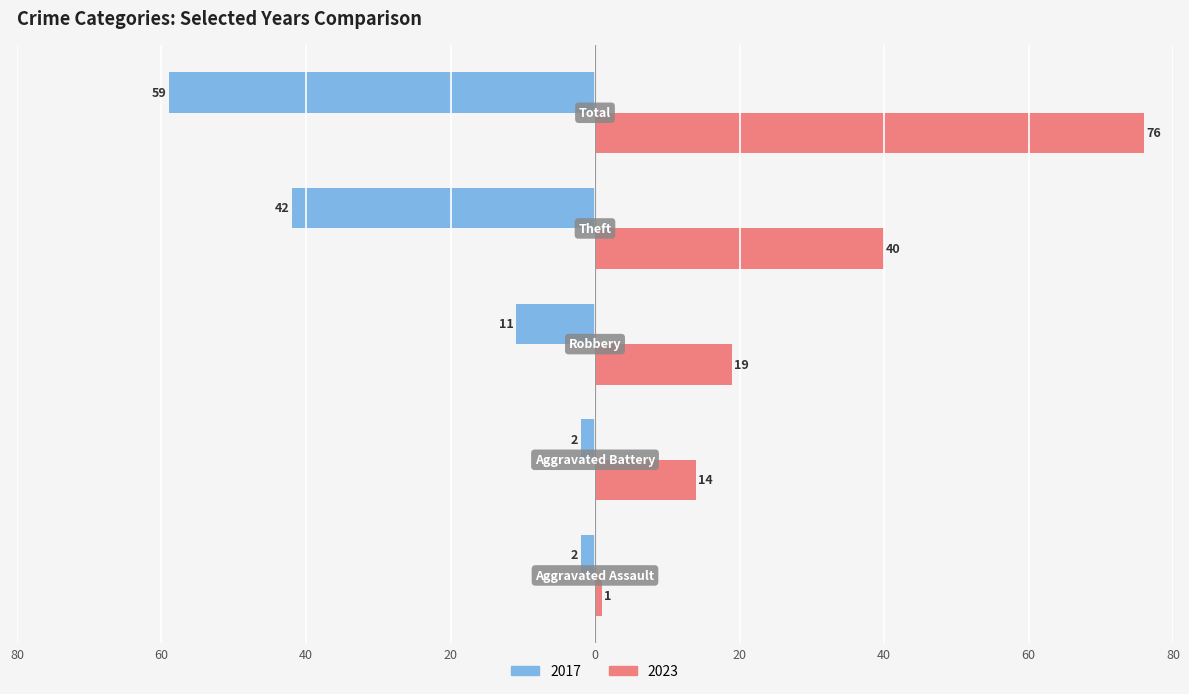

What are all the series names shown in the legend?

2017, 2023